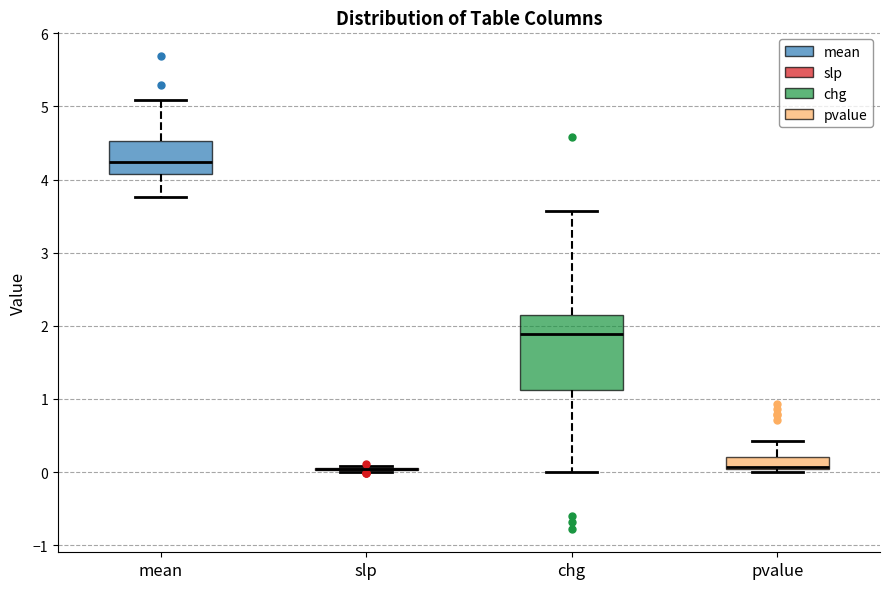

Reading left to right, transcribe this box plot: for each box, give where its median line is, the range the box spans, and where its two whiskers end, as read against the y-axis. The values are not printed on the chart, so give them approximately, as read against the axis.

mean: median 4.2, box 4.1 to 4.5, whiskers 3.8 to 5.1
slp: box collapsed to a line at 0.0, whiskers 0.0 to 0.1
chg: median 1.9, box 1.1 to 2.1, whiskers 0.0 to 3.6
pvalue: median 0.1 (drawn on the box's lower edge), box 0.0 to 0.2, whiskers 0.0 (just below the box's lower edge) to 0.4